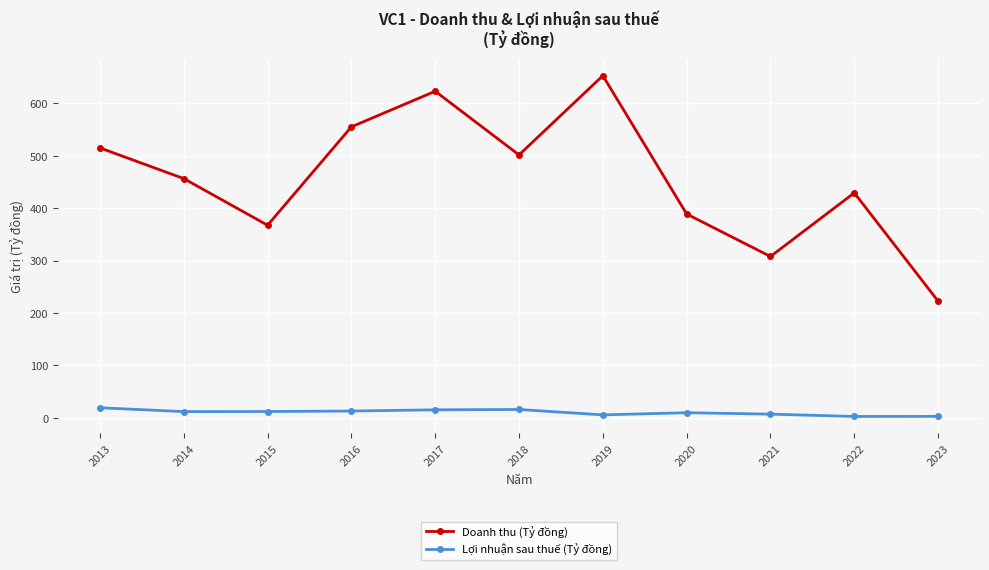

What value does the Lợi nhuận sau thuế (Tỷ đồng) series have at 2015?

11.9